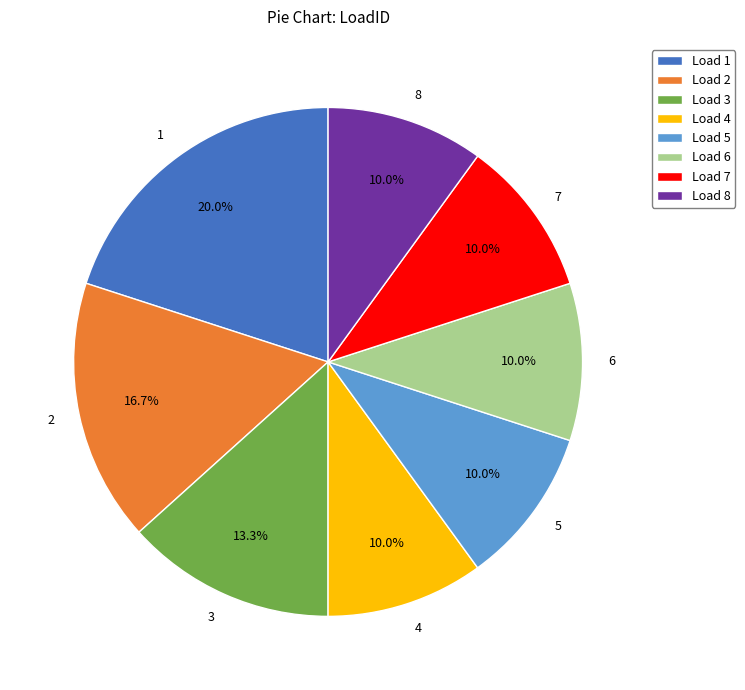

Which category has the biggest portion of the pie?

1